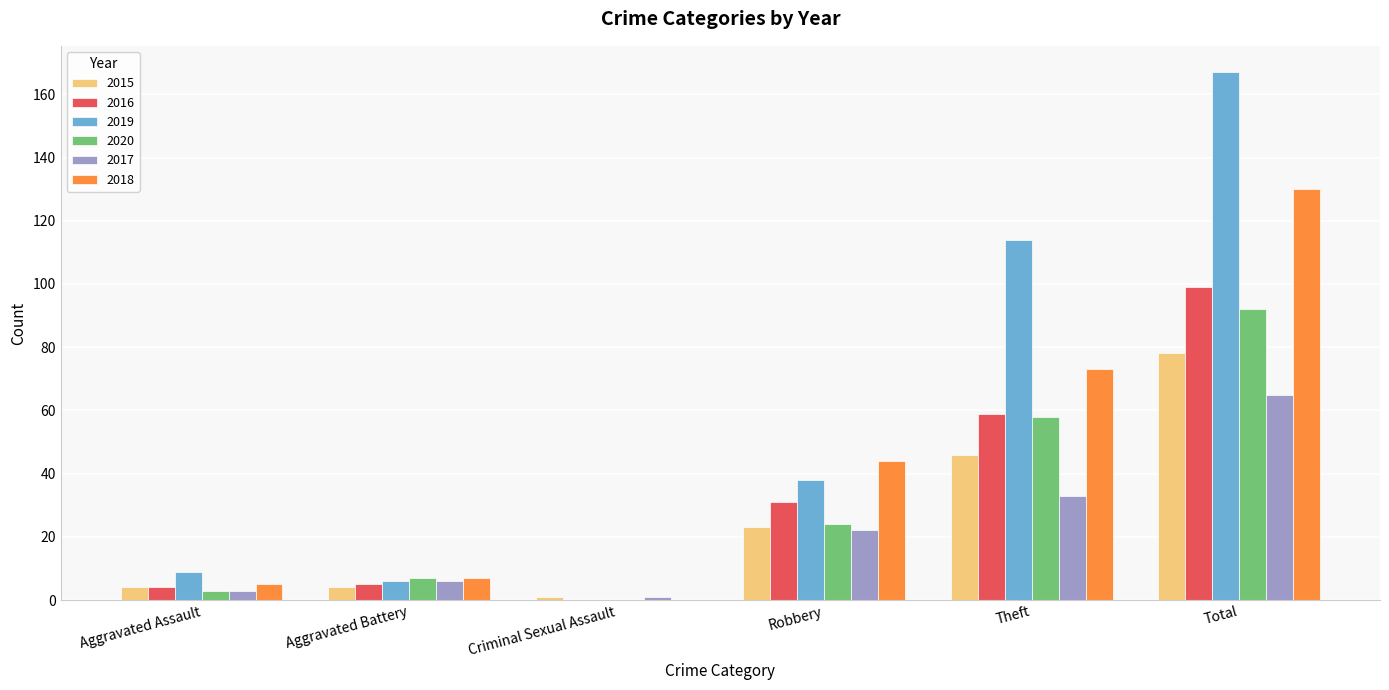

How many positive values does the 2019 series have?

5